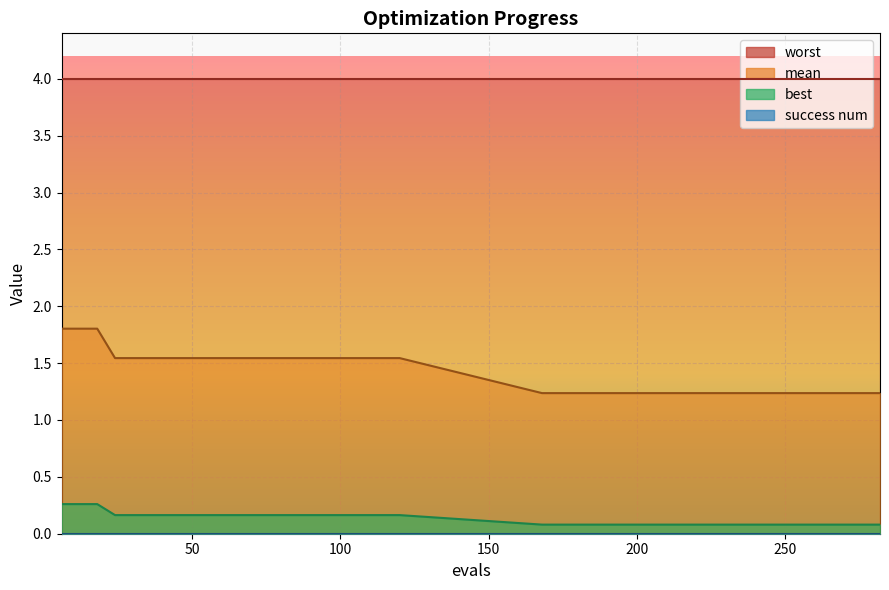

Which series has the largest total across all categories?

mean